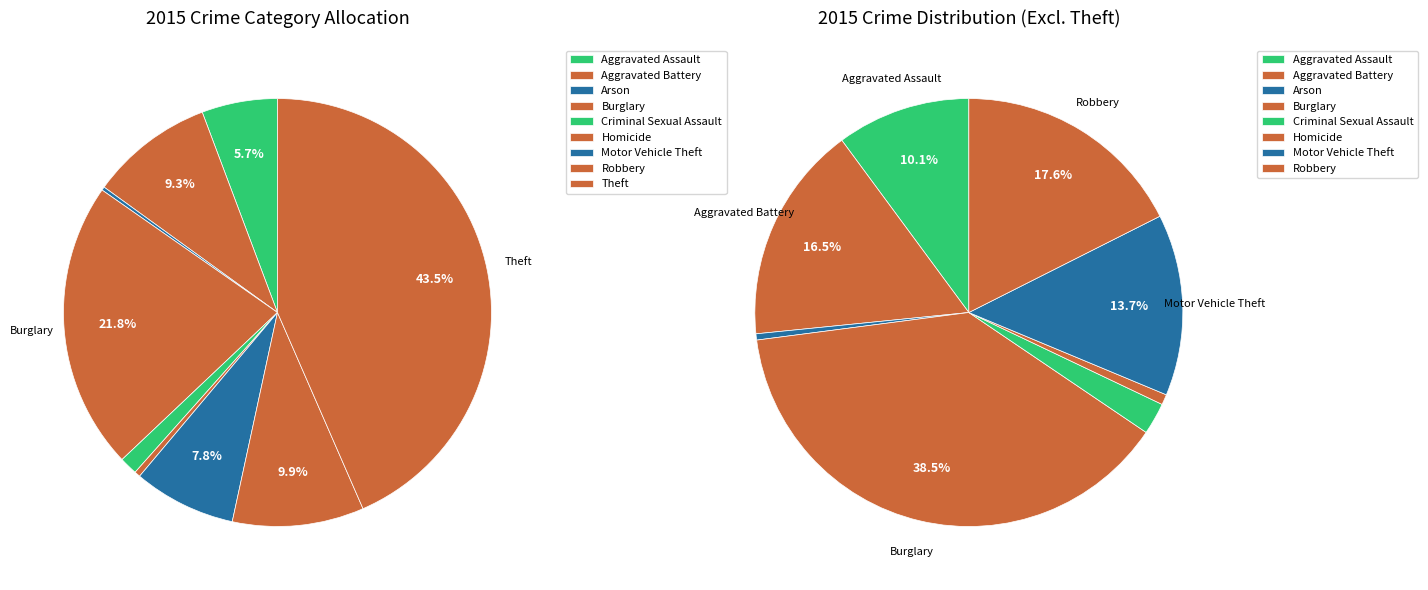

What percentage is NOT represented by Motor Vehicle Theft?

92.2%